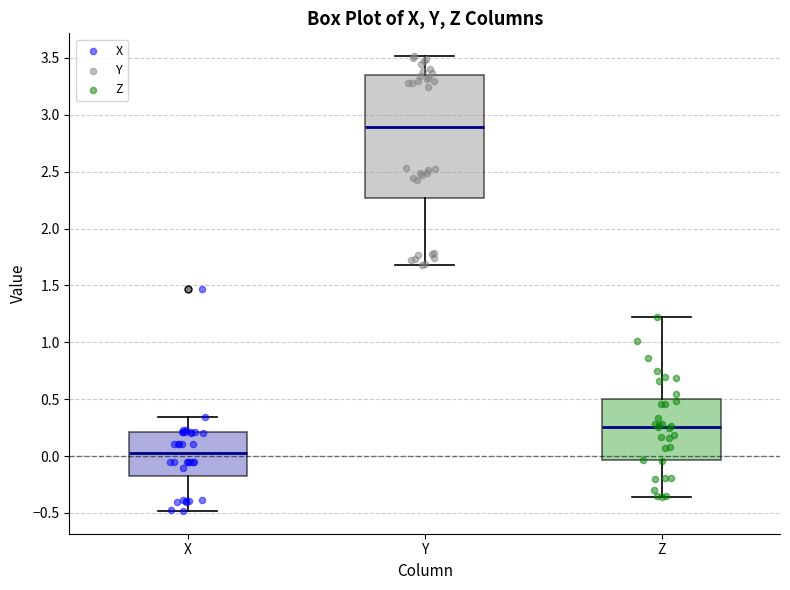

Reading left to right, read every box against the y-axis: the position of its median line, the range the box covers, and the ends of its whiskers. The values are not printed on the chart, so give them approximately, as read against the axis.

X: median 0.05, box -0.20 to 0.20, whiskers -0.50 to 0.35
Y: median 2.90, box 2.25 to 3.35, whiskers 1.70 to 3.50
Z: median 0.25, box -0.05 to 0.50, whiskers -0.35 to 1.20